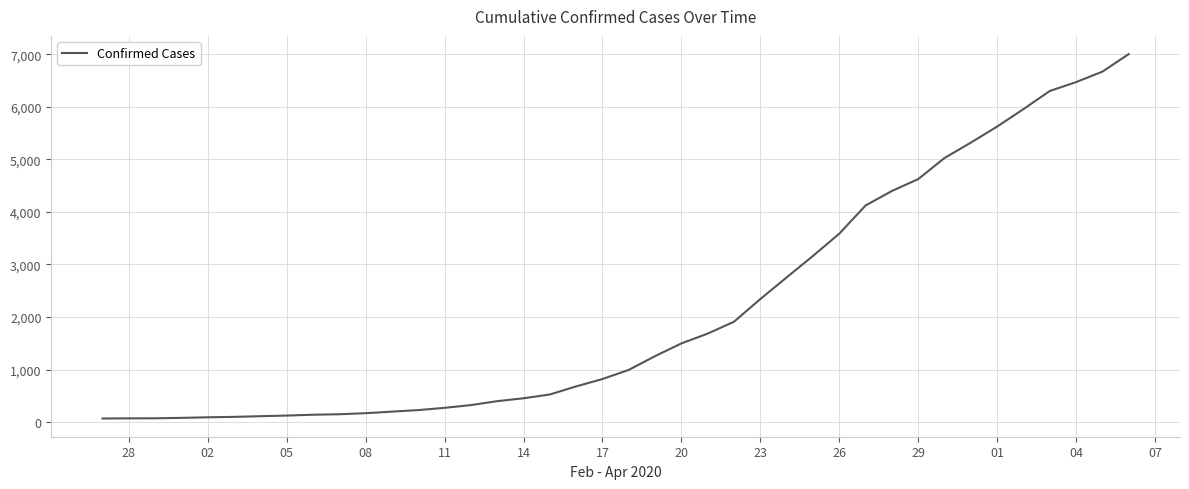

What is the greatest value displayed?

7003